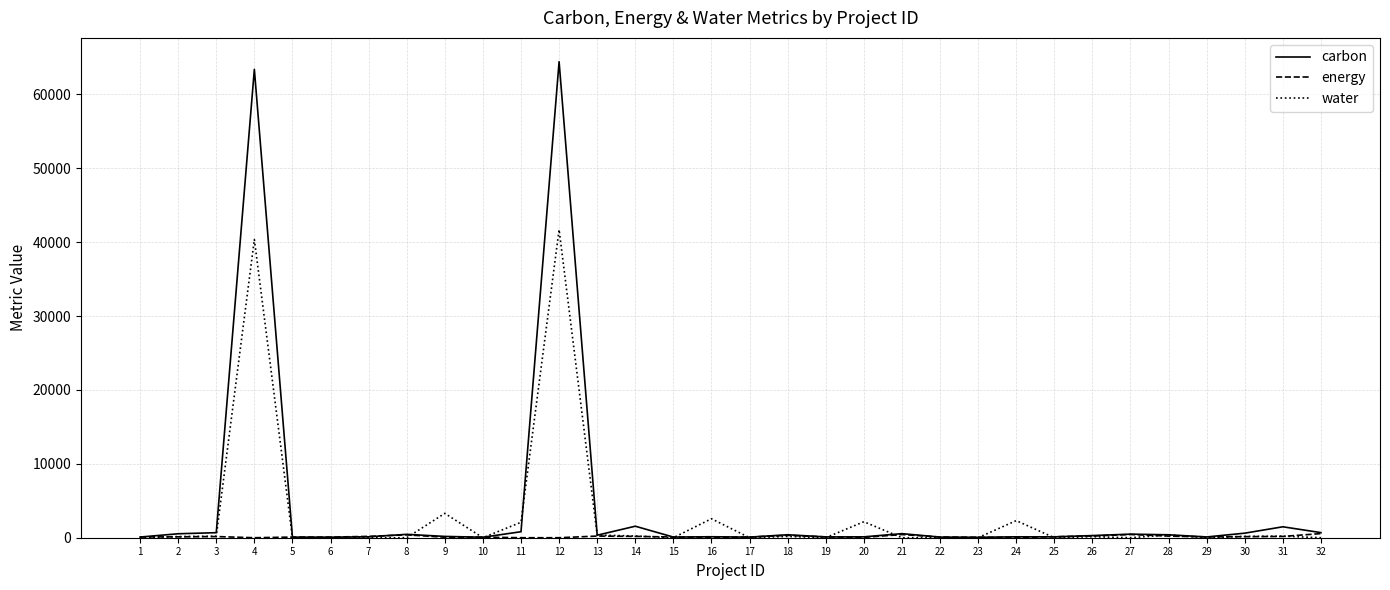

At which category is the sum across all series the highest?

12